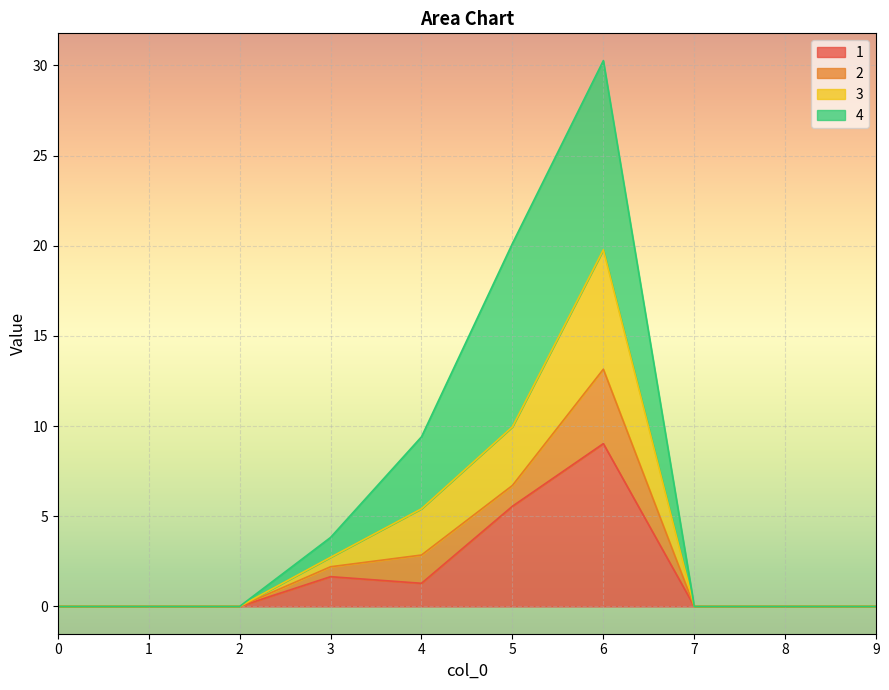

Rank the categories by 1 value from highest to lowest.

6, 5, 3, 4, 0, 1, 2, 7, 8, 9